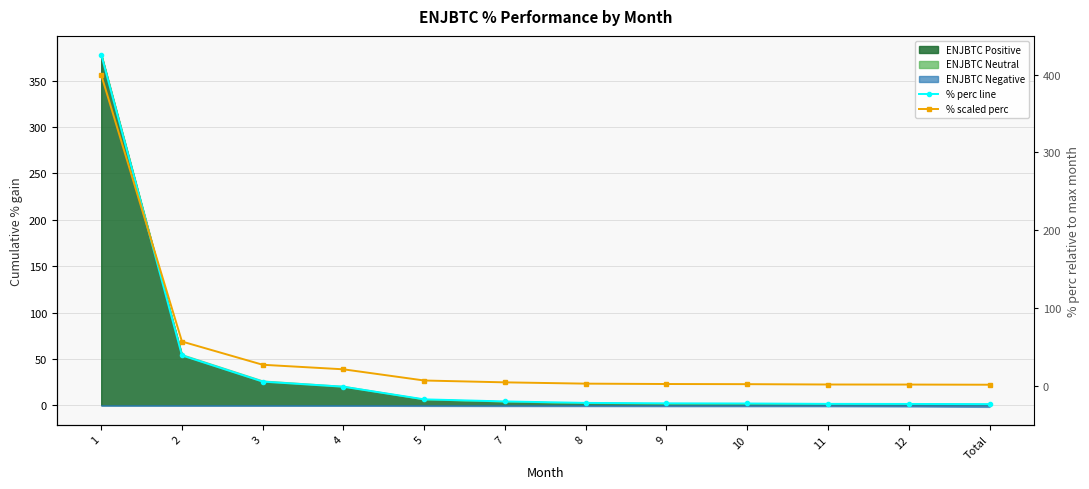

Where is % scaled perc nearest to the value 200?

2